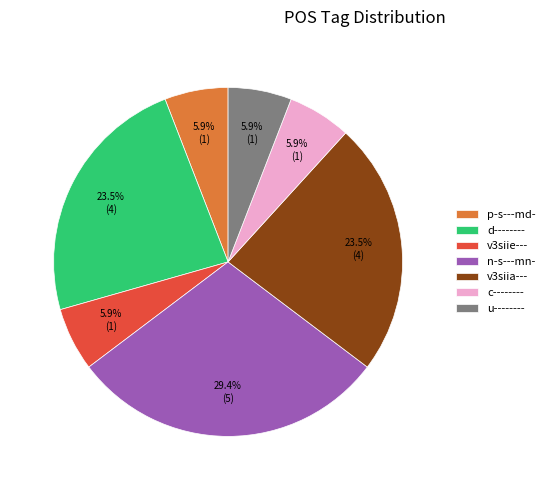

Is it true that p-s---md- is 6% of the pie?

True